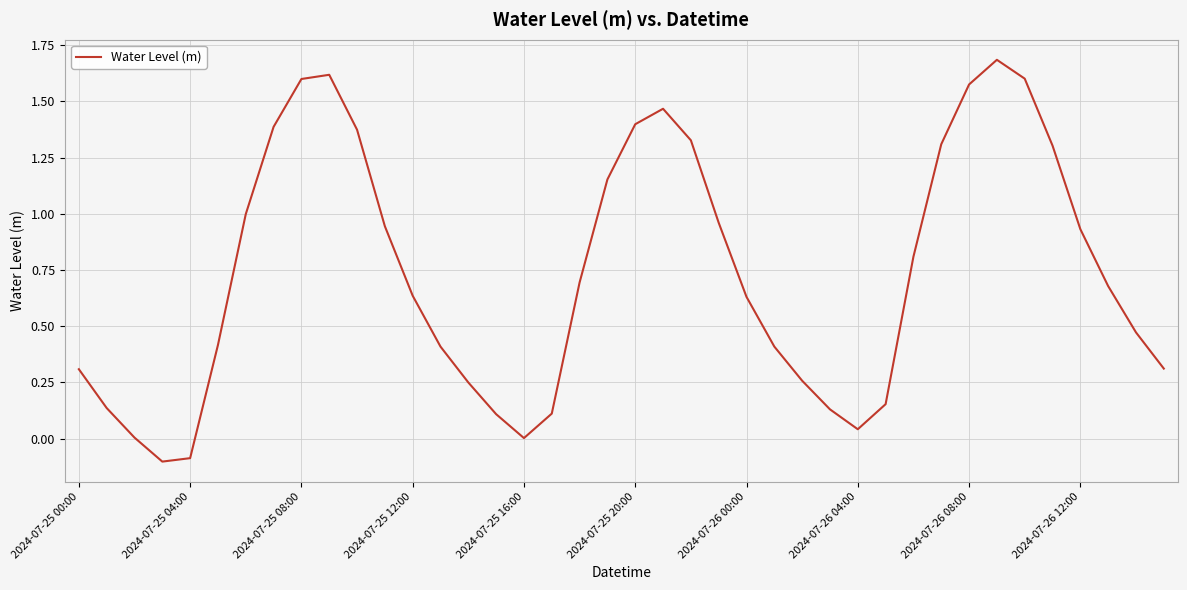

What is the difference between the maximum and minimum values?

1.8